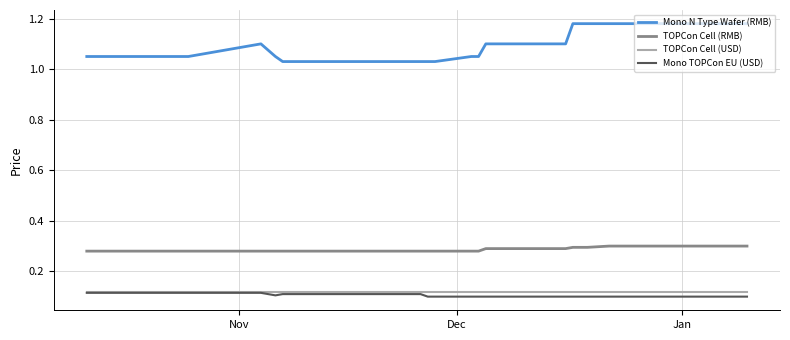

True or false: Mono TOPCon EU (USD) and Mono N Type Wafer (RMB) intersect in this chart.

False